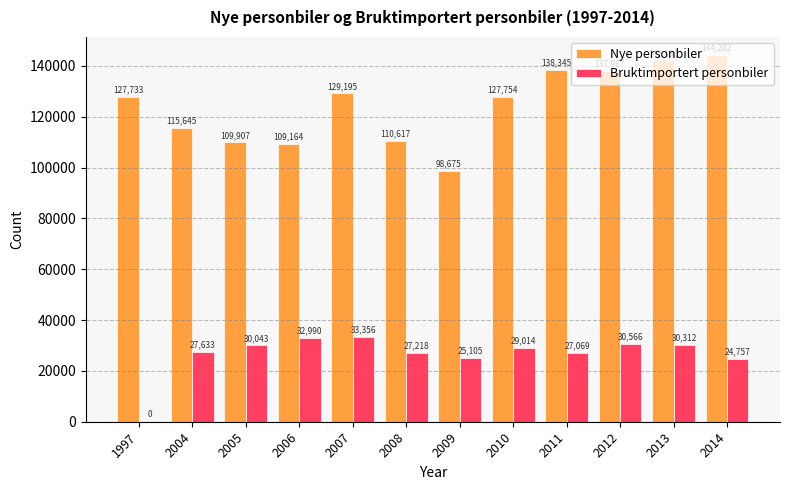

Which series has the largest total across all categories?

Nye personbiler